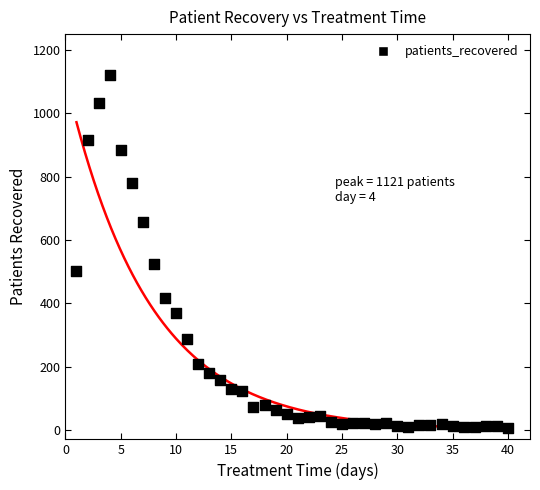

What is the range of X values (max minus min)?

39